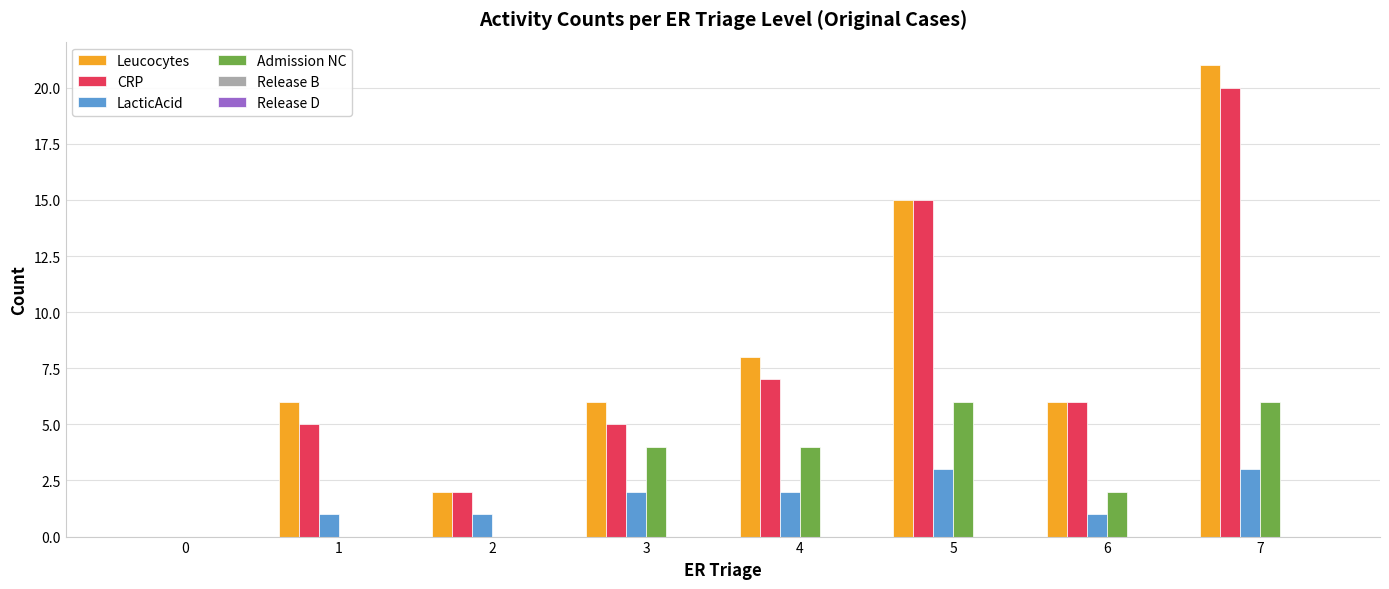

Is the value of Admission NC at 0 greater than the value of CRP at 2?

No